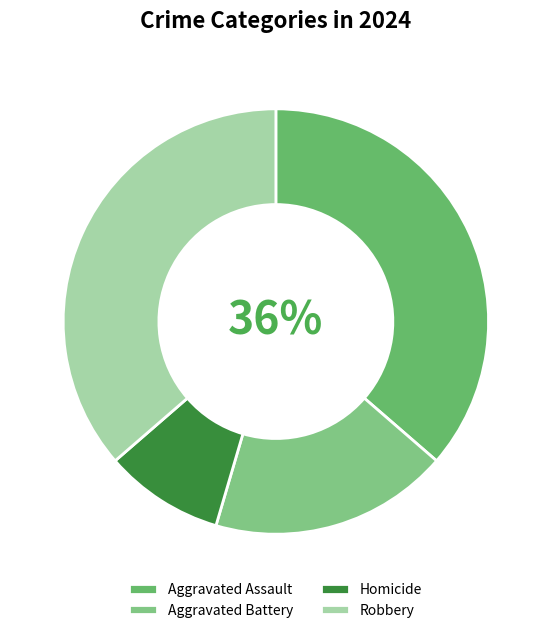

What is the change in value from Aggravated Battery to Homicide?

-1